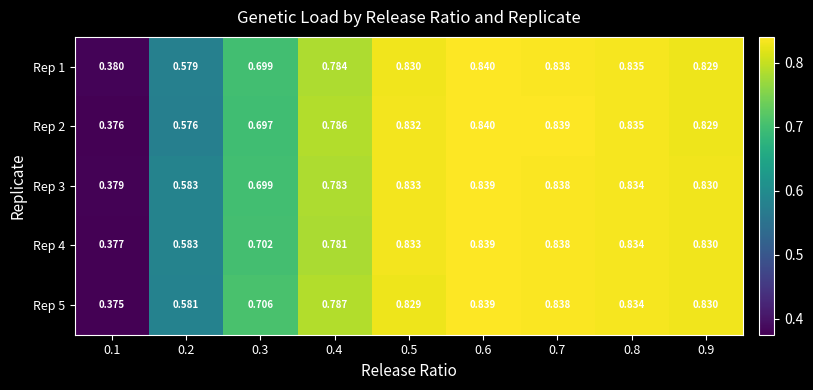

Is the value of Rep 5 at 0.8 greater than the value of Rep 1 at 0.4?

Yes